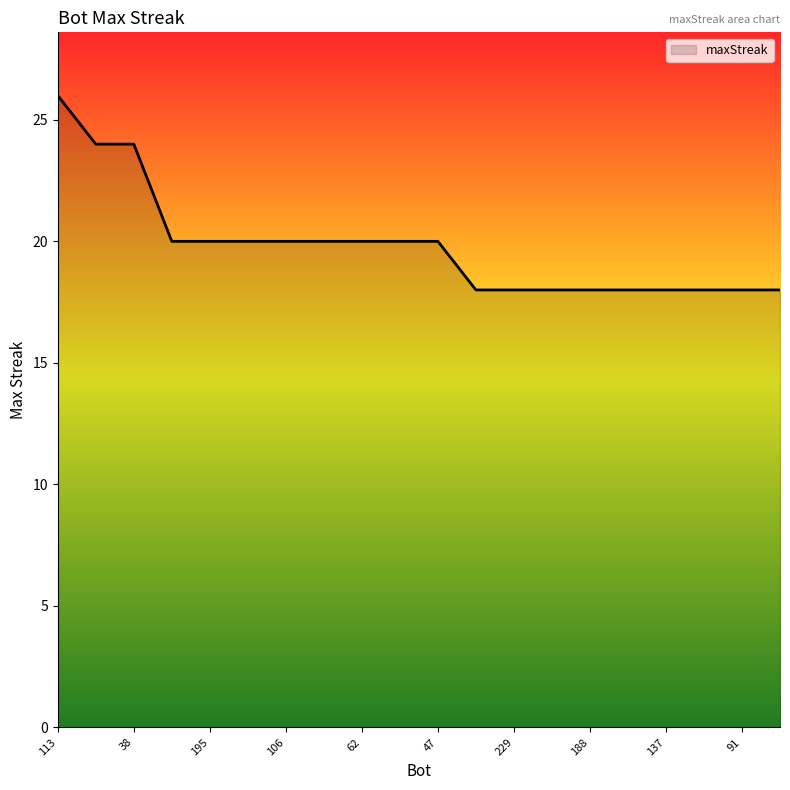

What is the maximum value shown in the chart?

26